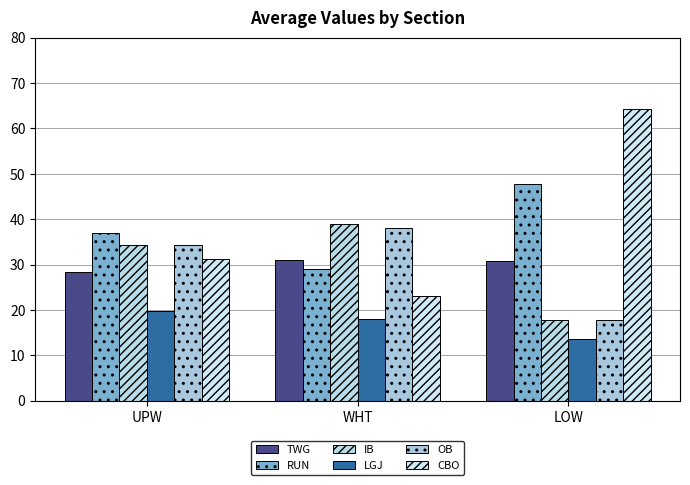

What is the lowest value of the OB series?

17.9